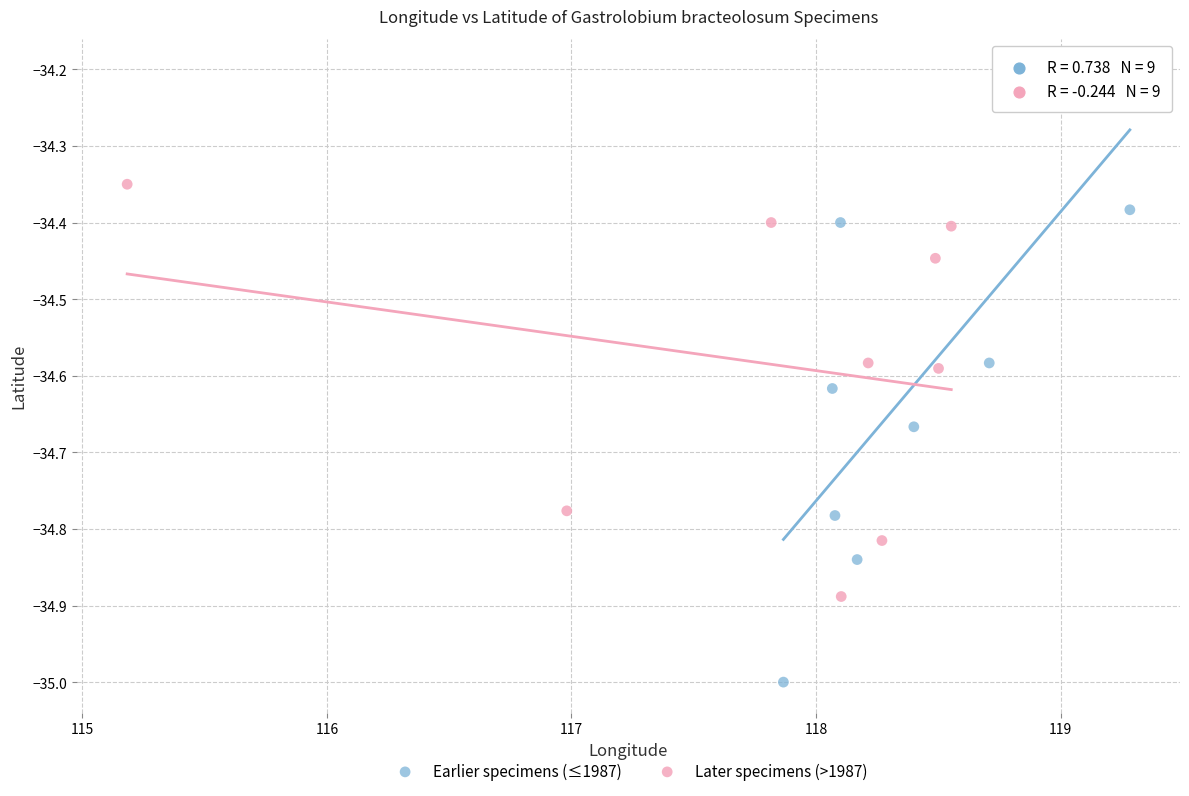

Which series contains the highest Y value?

Earlier specimens (≤1987)